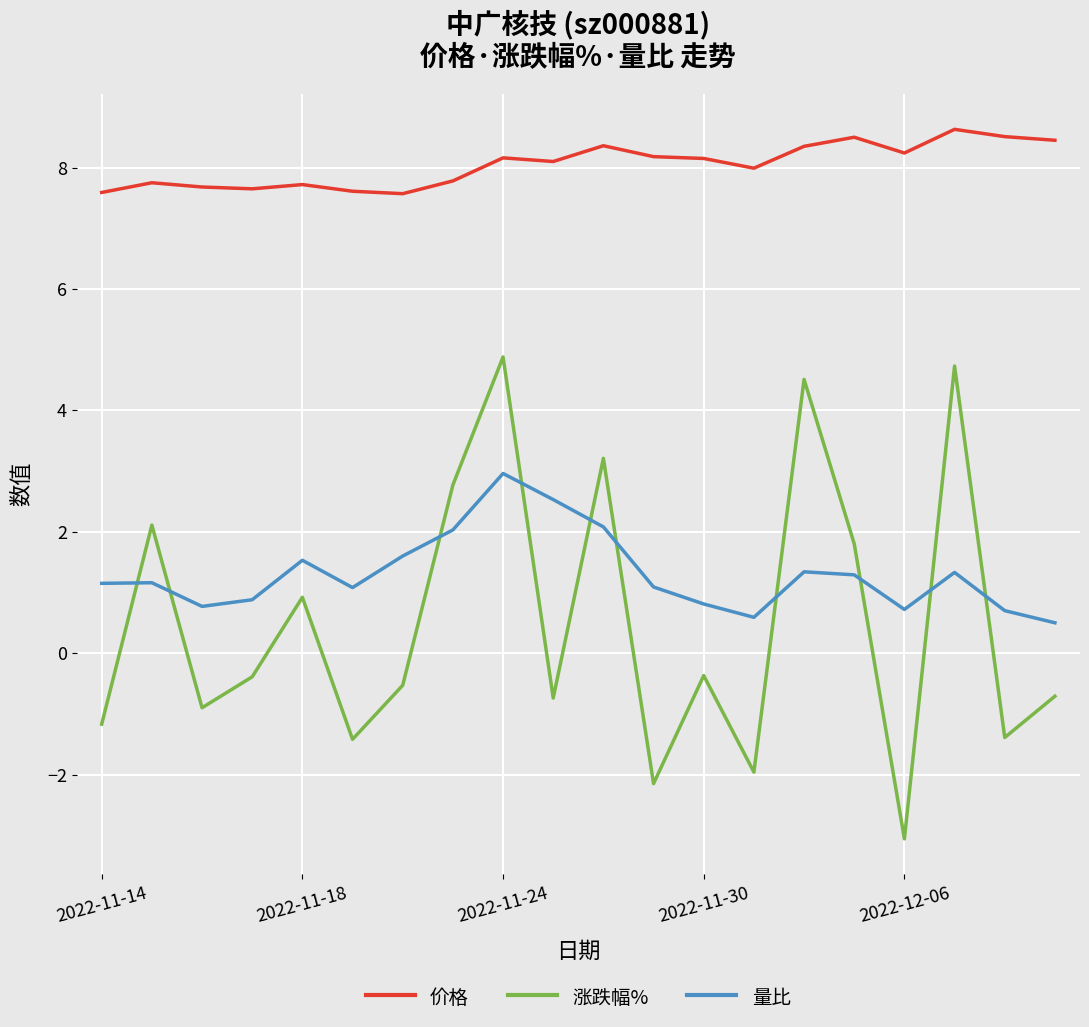

What is the lowest value of the 价格 series?

7.6